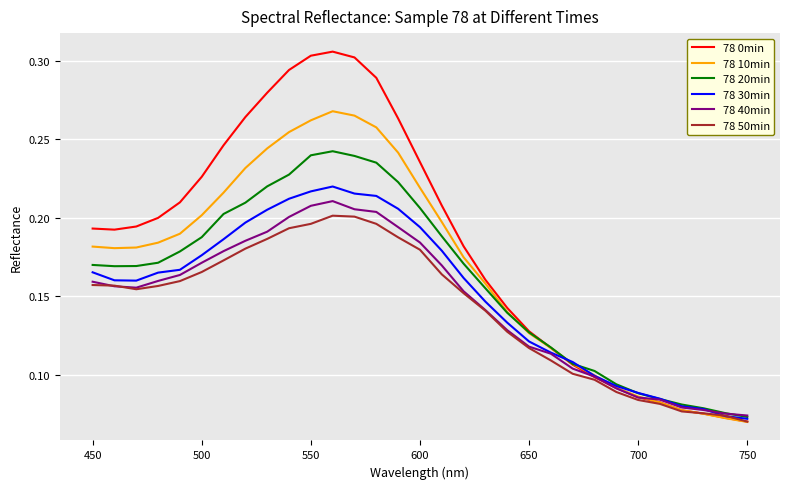

Which series has the widest spread of values?

78 0min